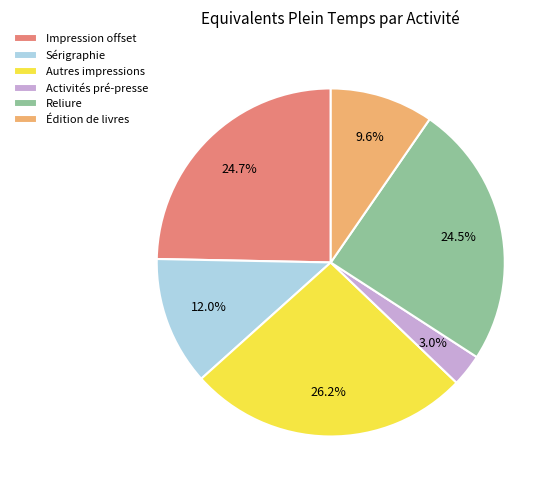

To the nearest percent, what is the average slice percentage?

17%